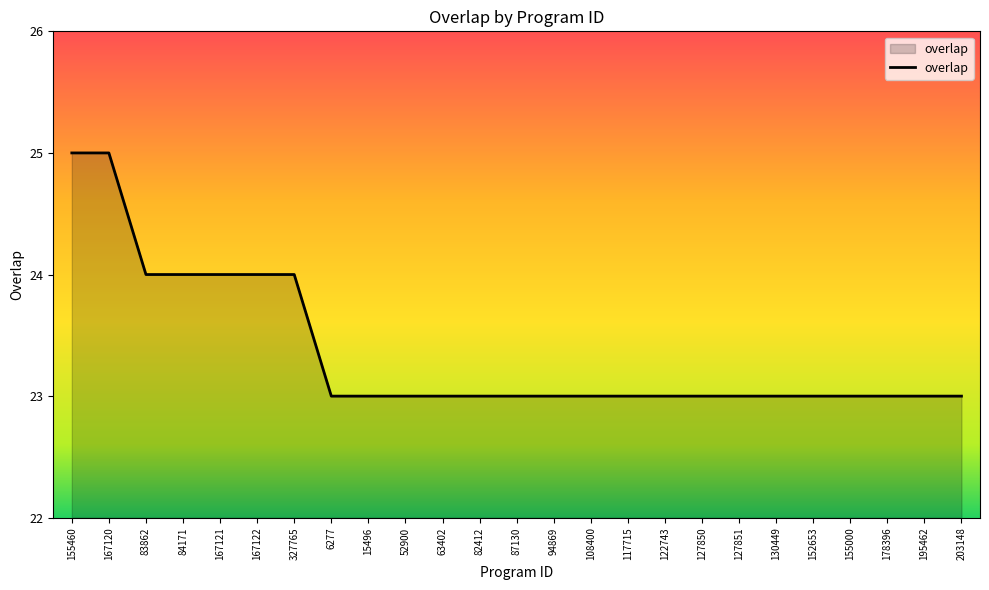

Reading left to right, extract all data points from this chart.

155460=25	167120=25	83862=24	84171=24	167121=24	167122=24	327765=24	6277=23	15496=23	52900=23	63402=23	82412=23	87130=23	94869=23	108400=23	117715=23	122743=23	127850=23	127851=23	130449=23	152653=23	155000=23	178396=23	195462=23	203148=23